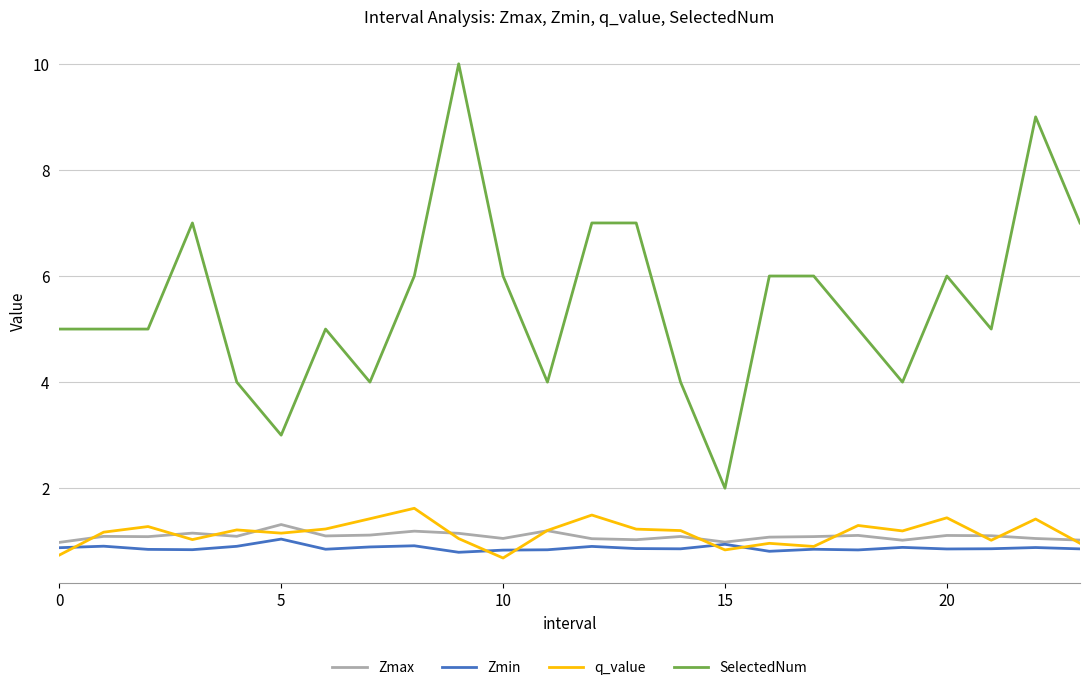

Which series has the largest range (max minus min)?

SelectedNum